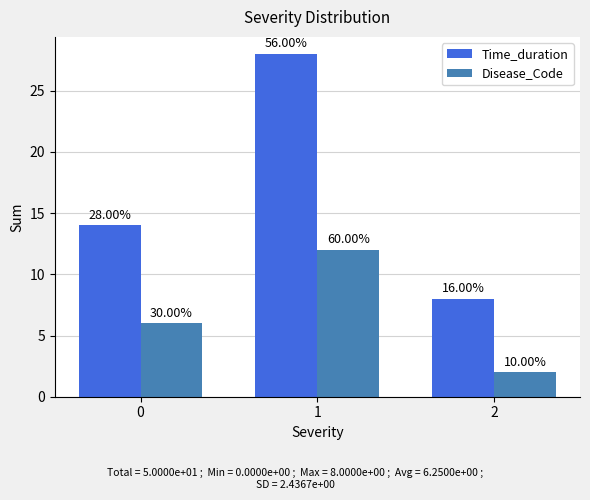

What is the value of the Disease_Code bar at the 1st from the left?

6